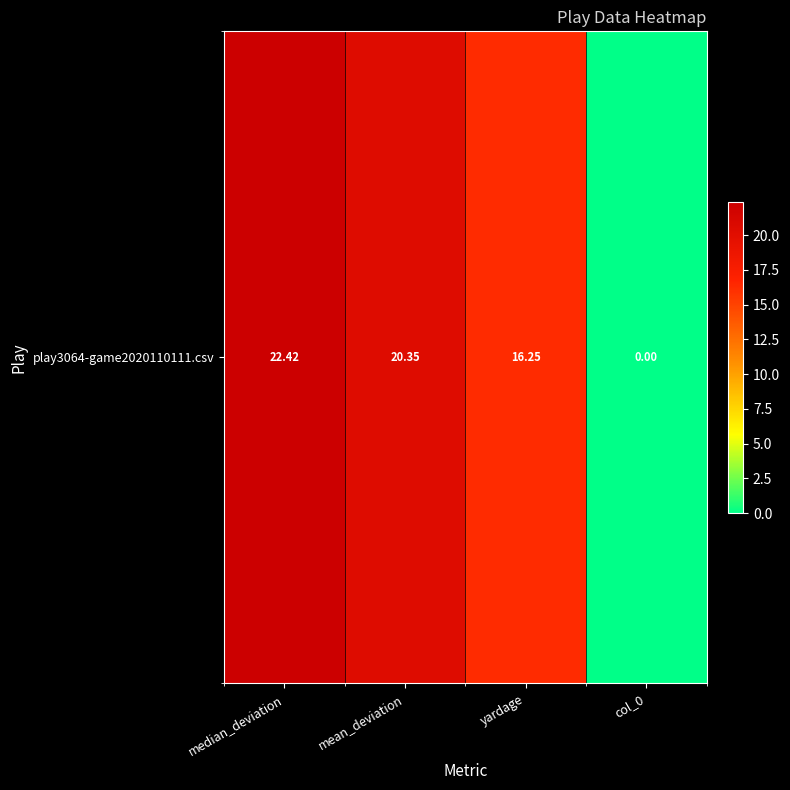

Count the number of categories in the chart.

4